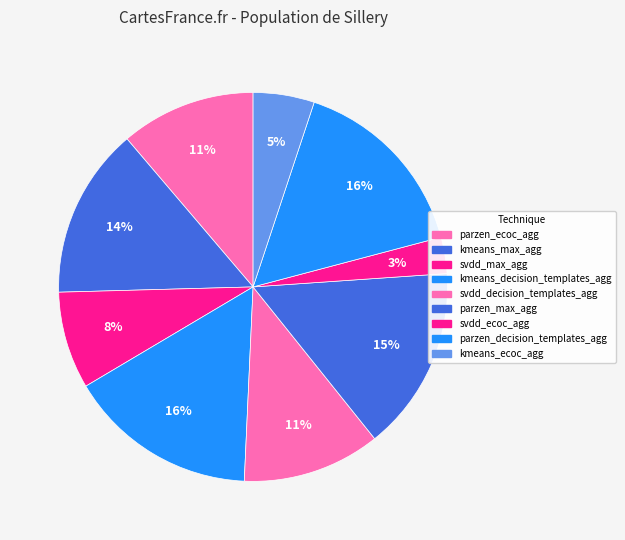

Rank the categories by value from lowest to highest.

svdd_ecoc_agg, kmeans_ecoc_agg, svdd_max_agg, parzen_ecoc_agg, svdd_decision_templates_agg, kmeans_max_agg, parzen_max_agg, kmeans_decision_templates_agg, parzen_decision_templates_agg